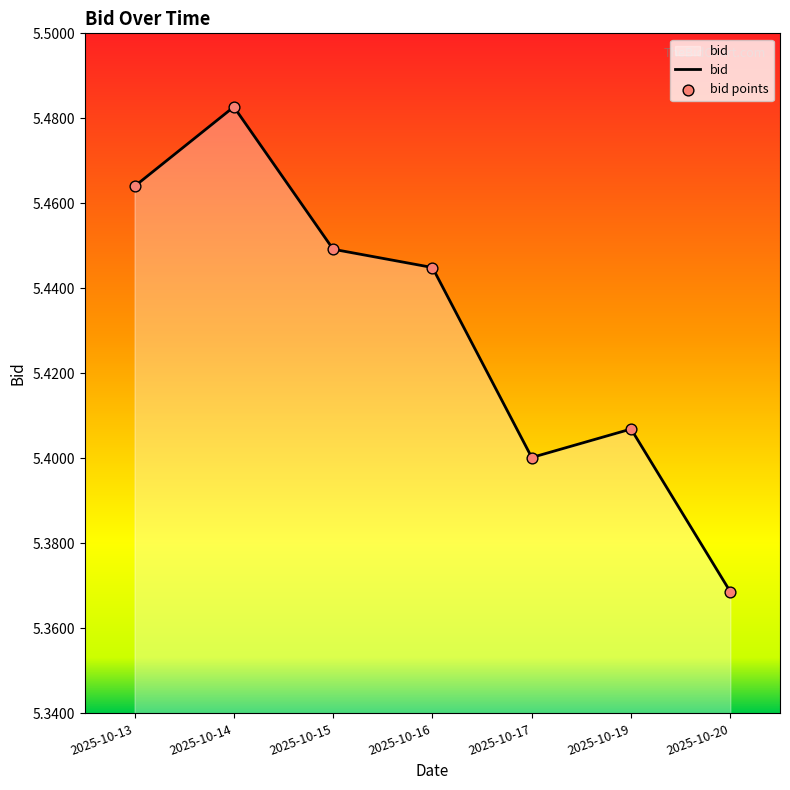

Between 2025-10-16 and 2025-10-20, which is larger?

2025-10-16